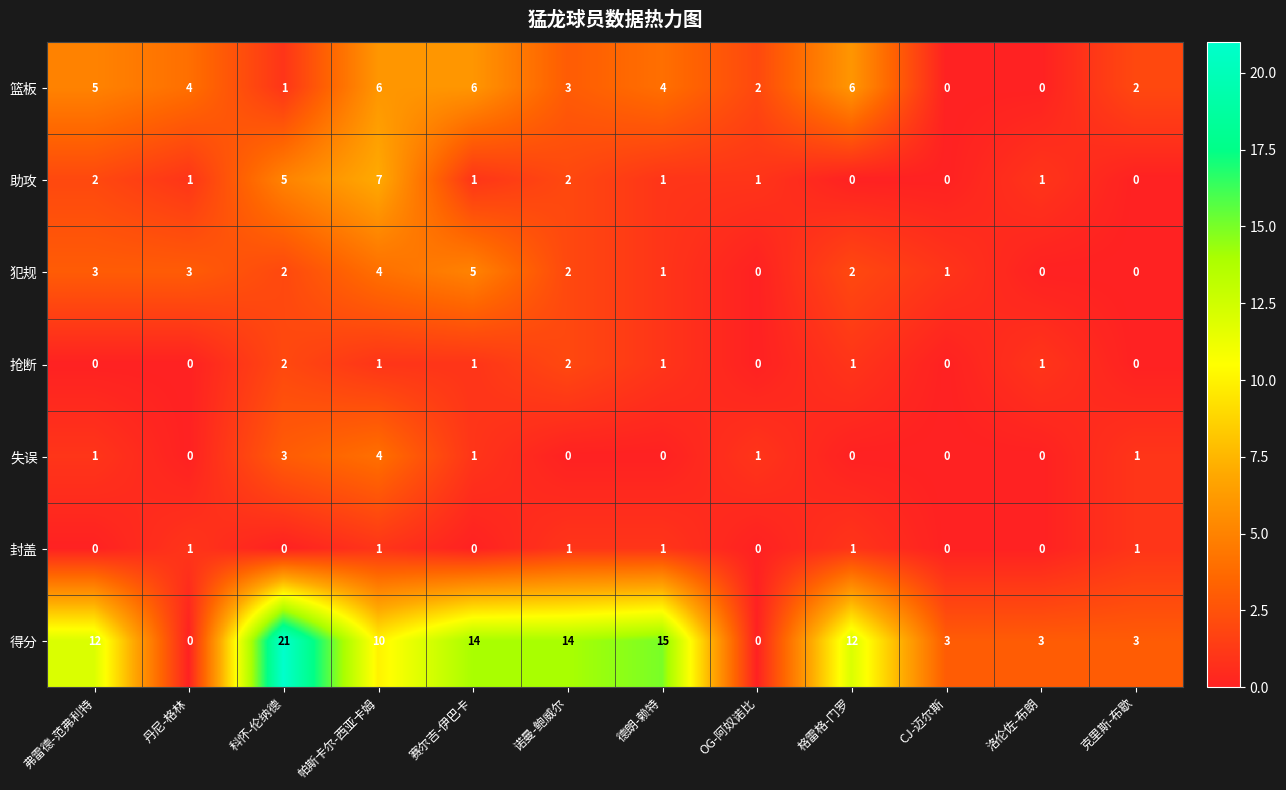

Count the number of data series in this chart.

7